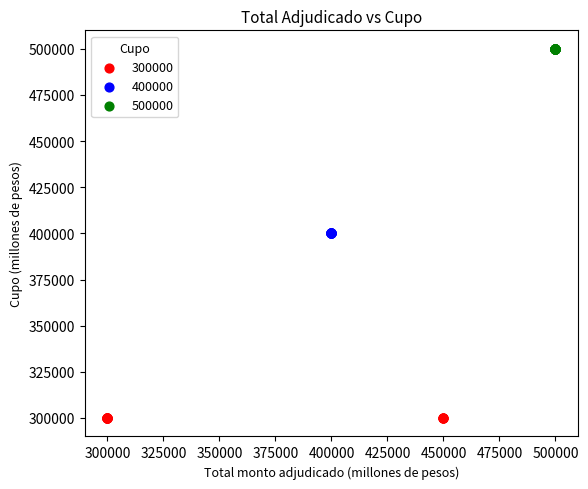

Which series reaches the minimum Y coordinate?

300000